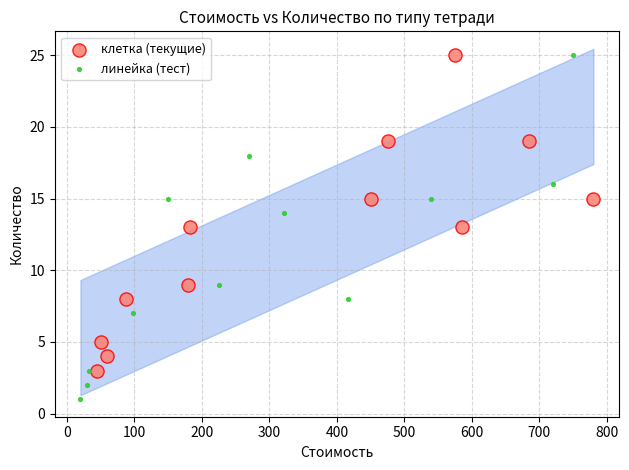

Which series reaches the minimum Y coordinate?

линейка (тест)